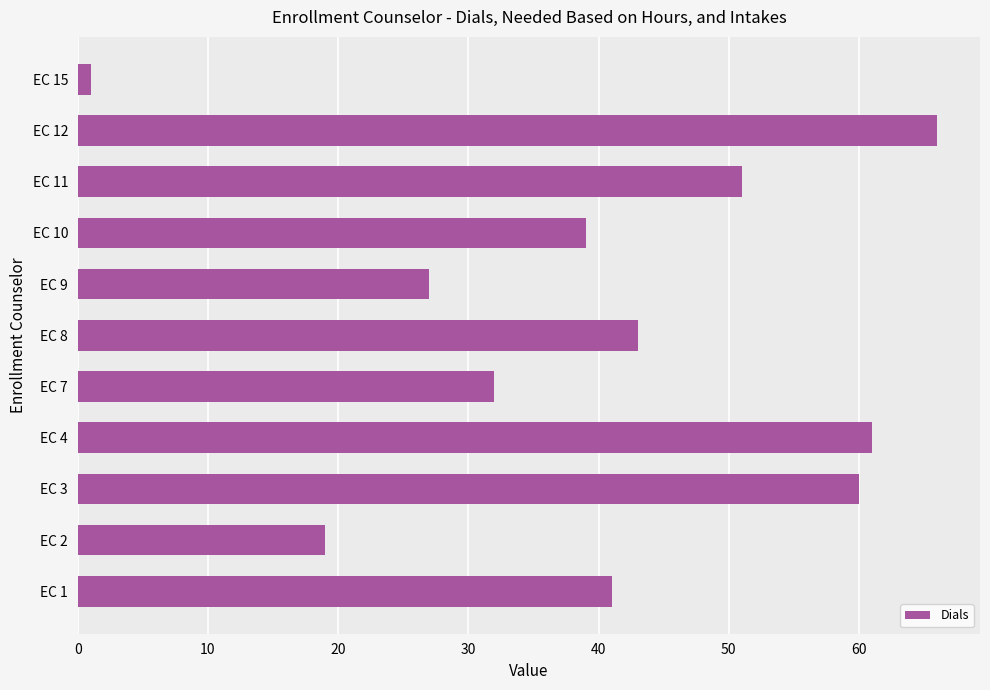

How many bars are there in total?

11